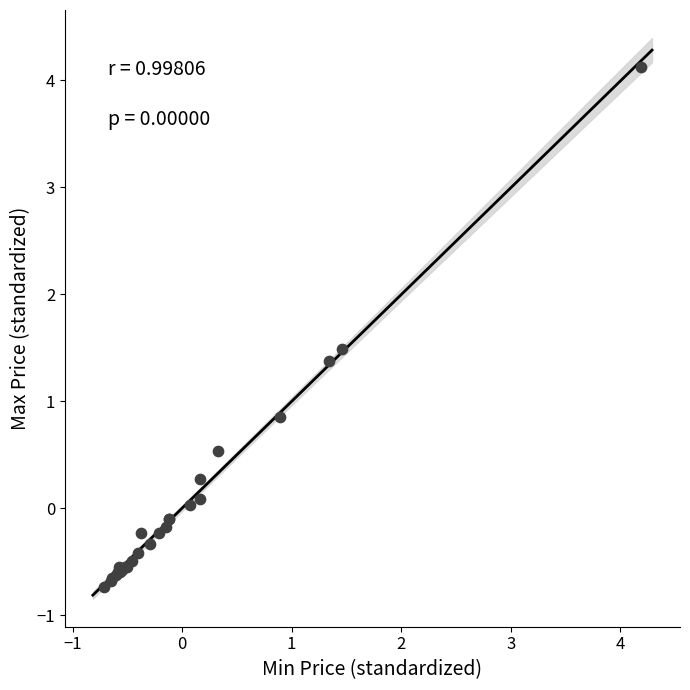

What Y value in the scatter plot is closest to 1?

0.9